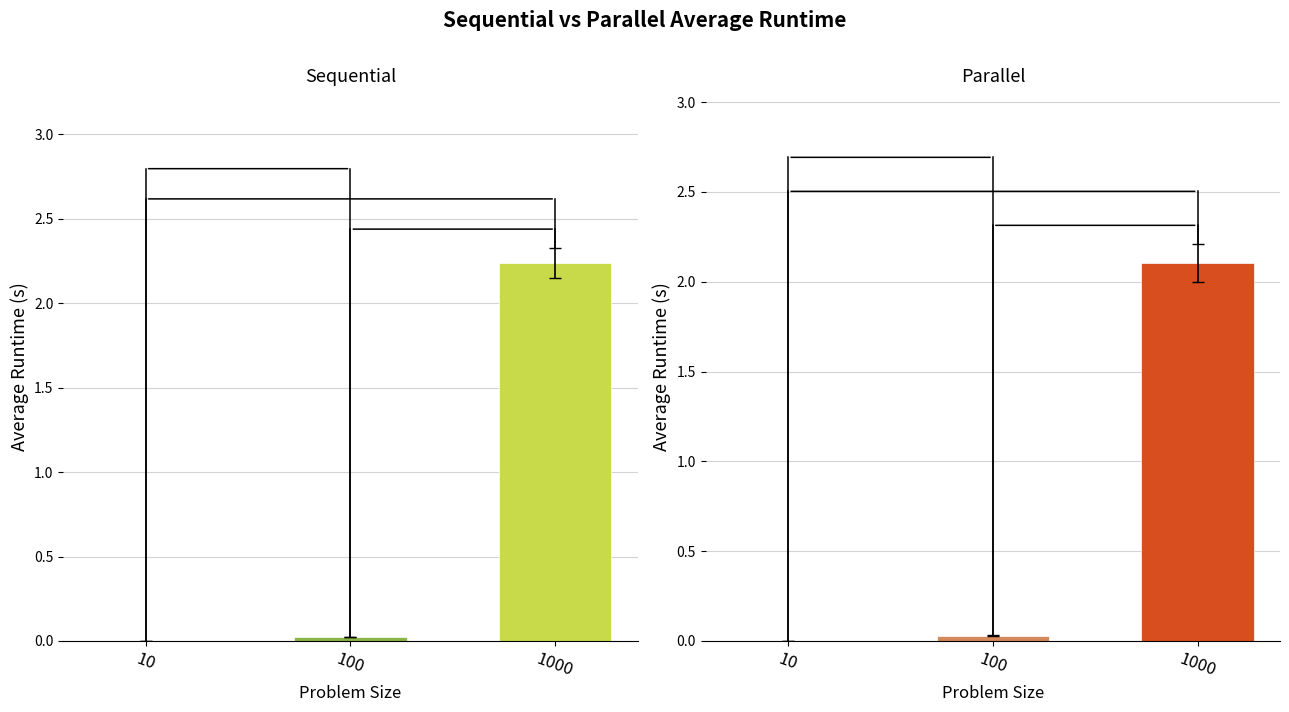

The chart shows a value of 0.0 at 100. True or false?

True